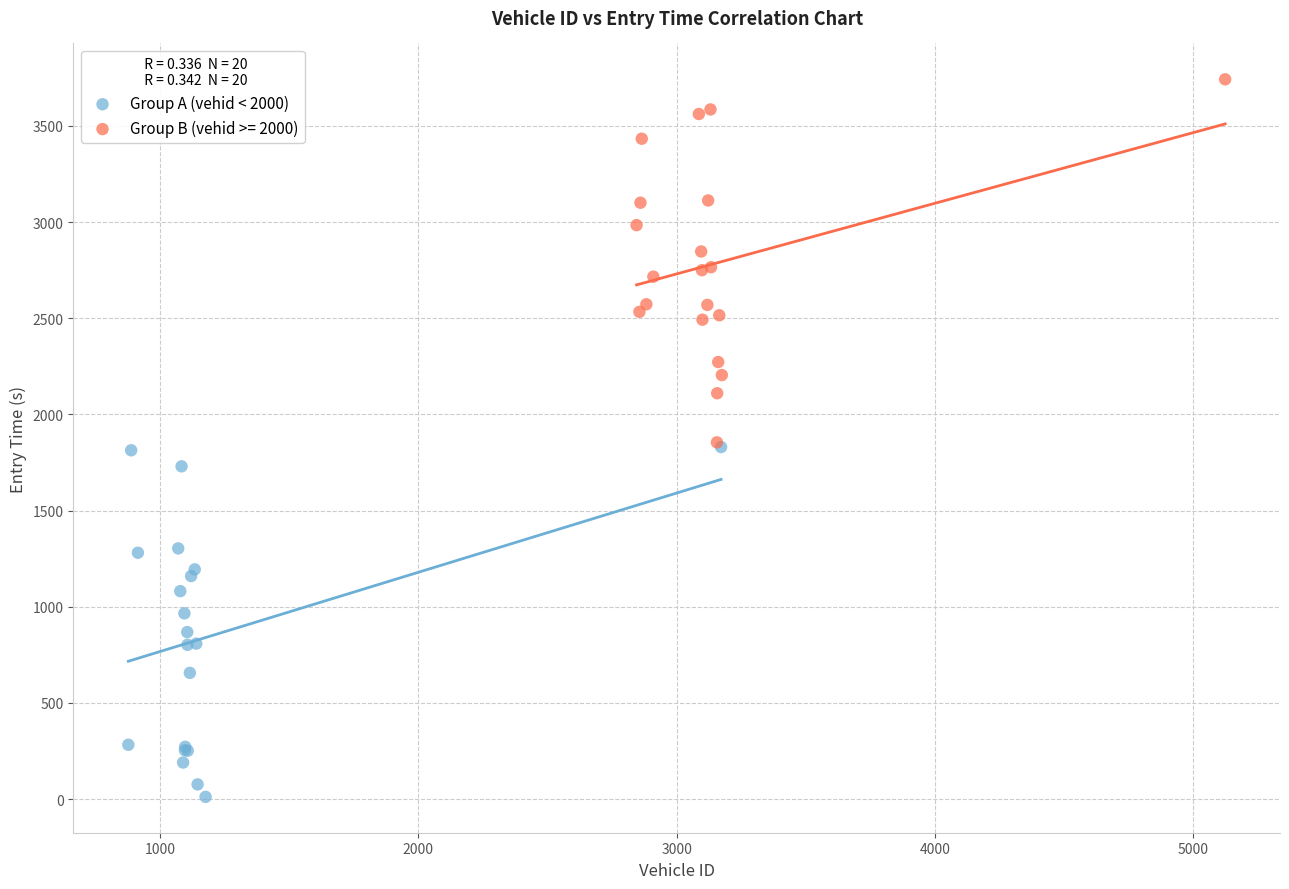

Which series contains the highest Y value?

Group B (vehid >= 2000)